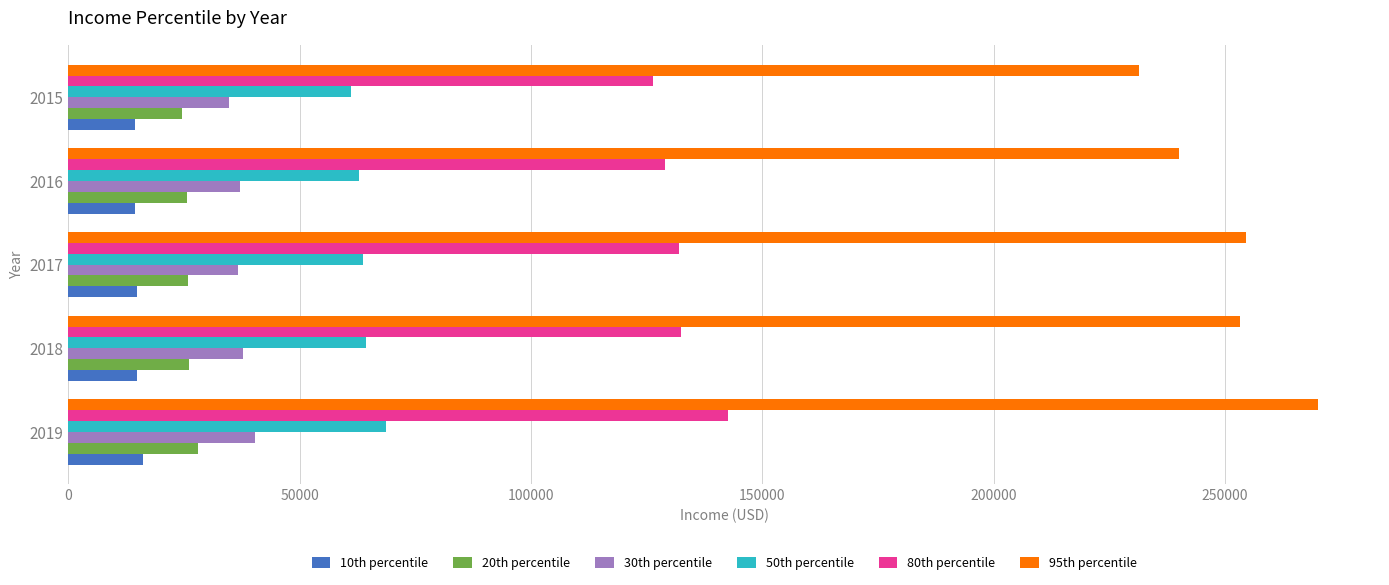

At which label is 80th percentile closest to 134379?

2018